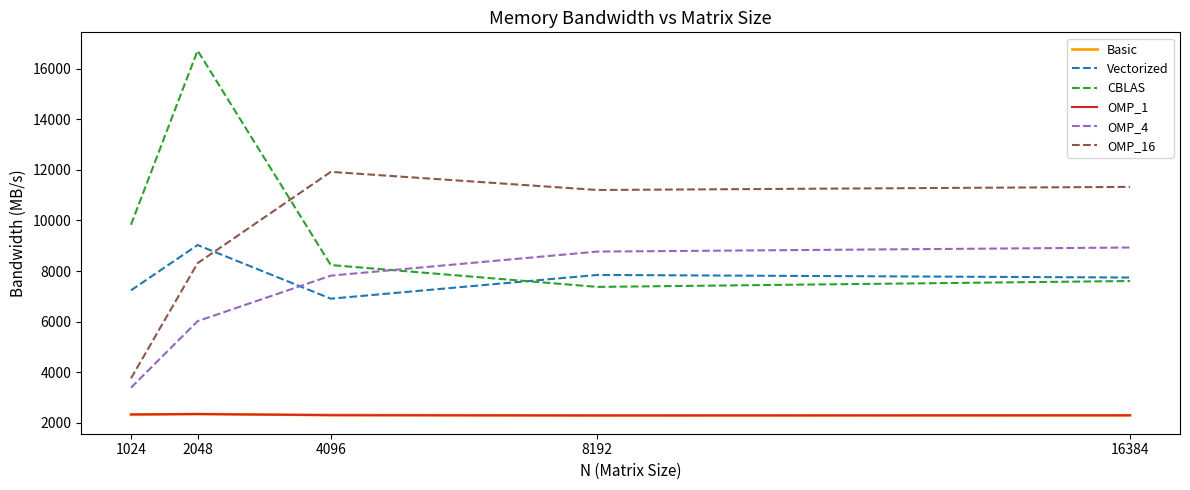

What is the maximum value shown in the chart?

16710.4